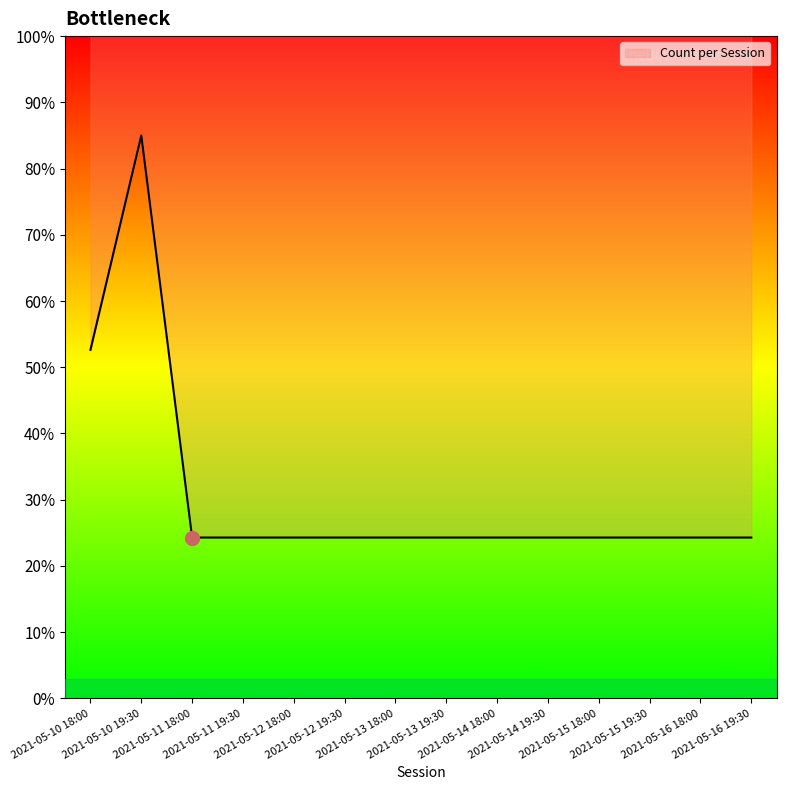

True or false: the data shows 35.8 at 2021-05-15 19:30.

False